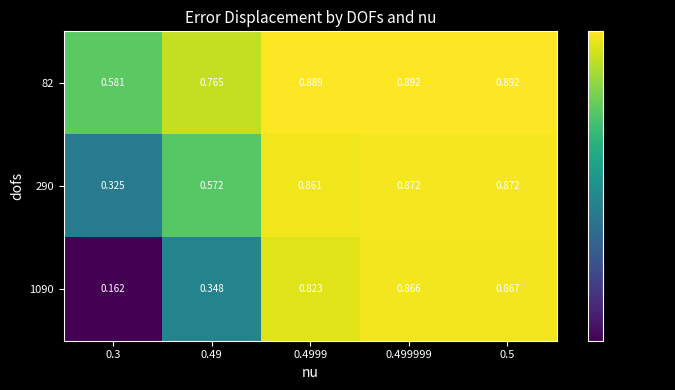

Which series has the widest spread of values?

1090